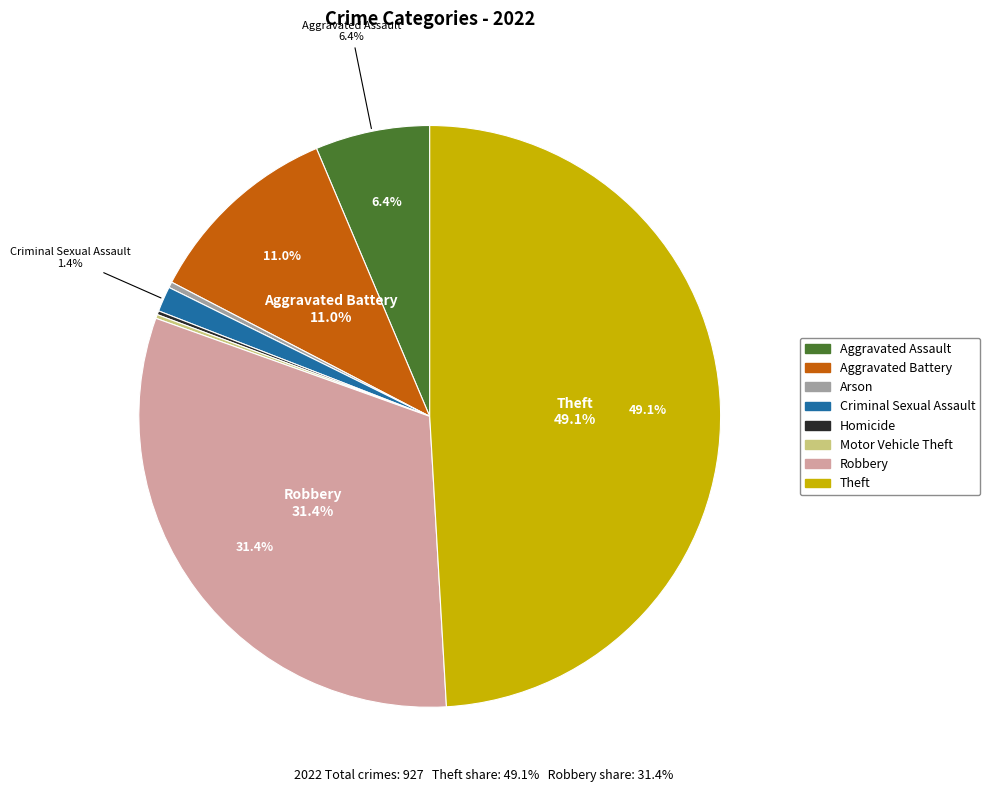

Combined, what portion of the pie is Robbery and Arson?

31.7%